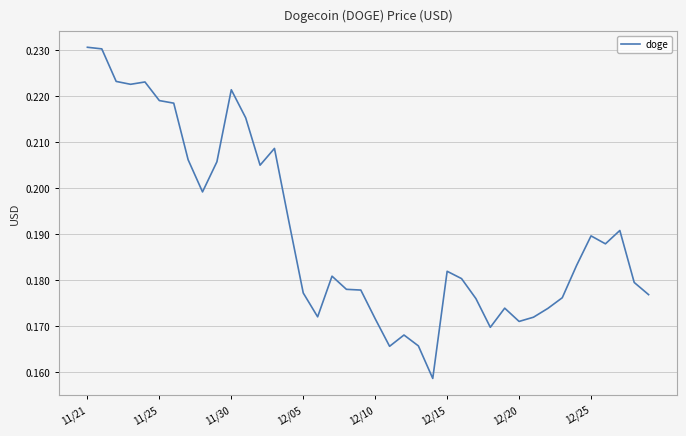

Count the number of data series in this chart.

1